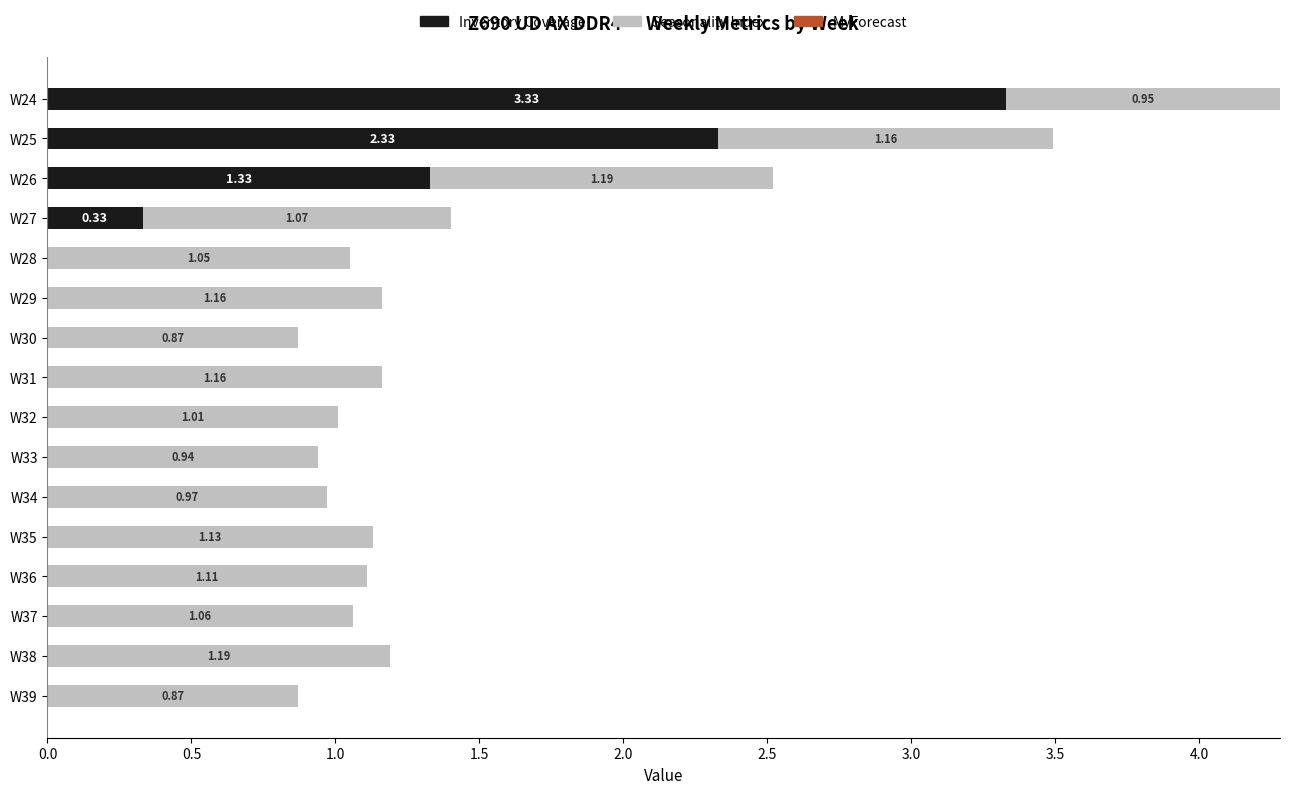

What is the total value across all series at W27?

1.4